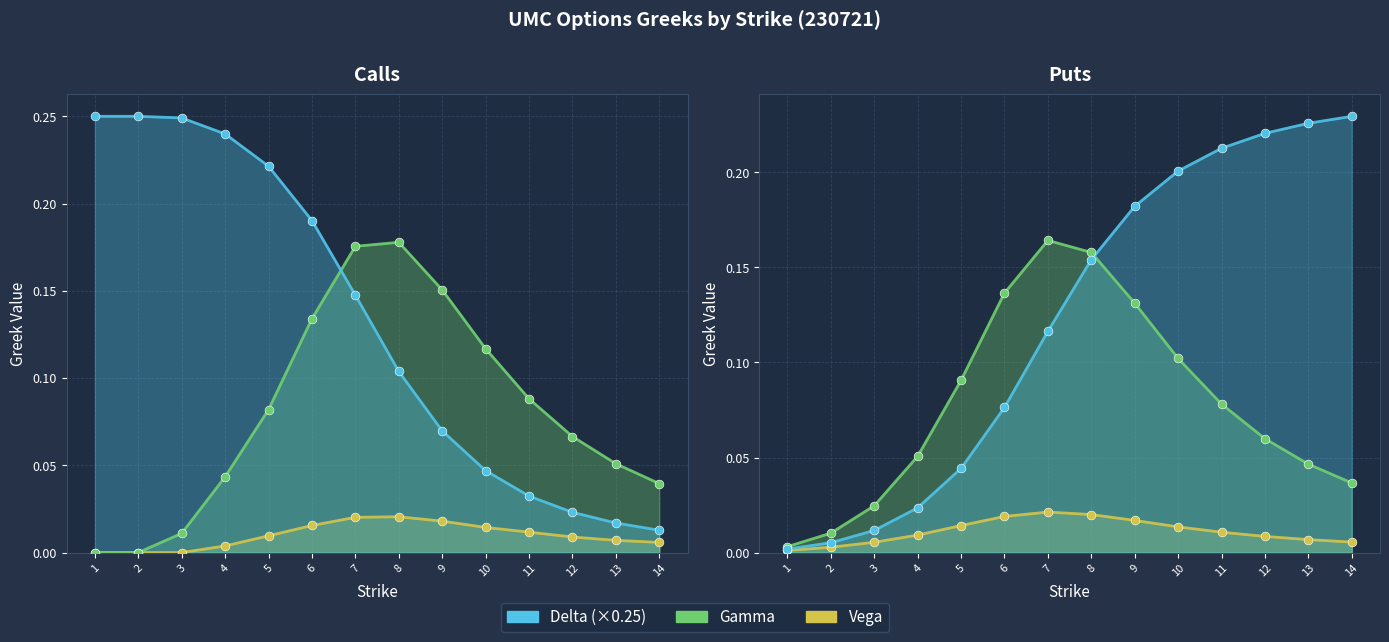

At how many categories does at least one series exceed 0?

14